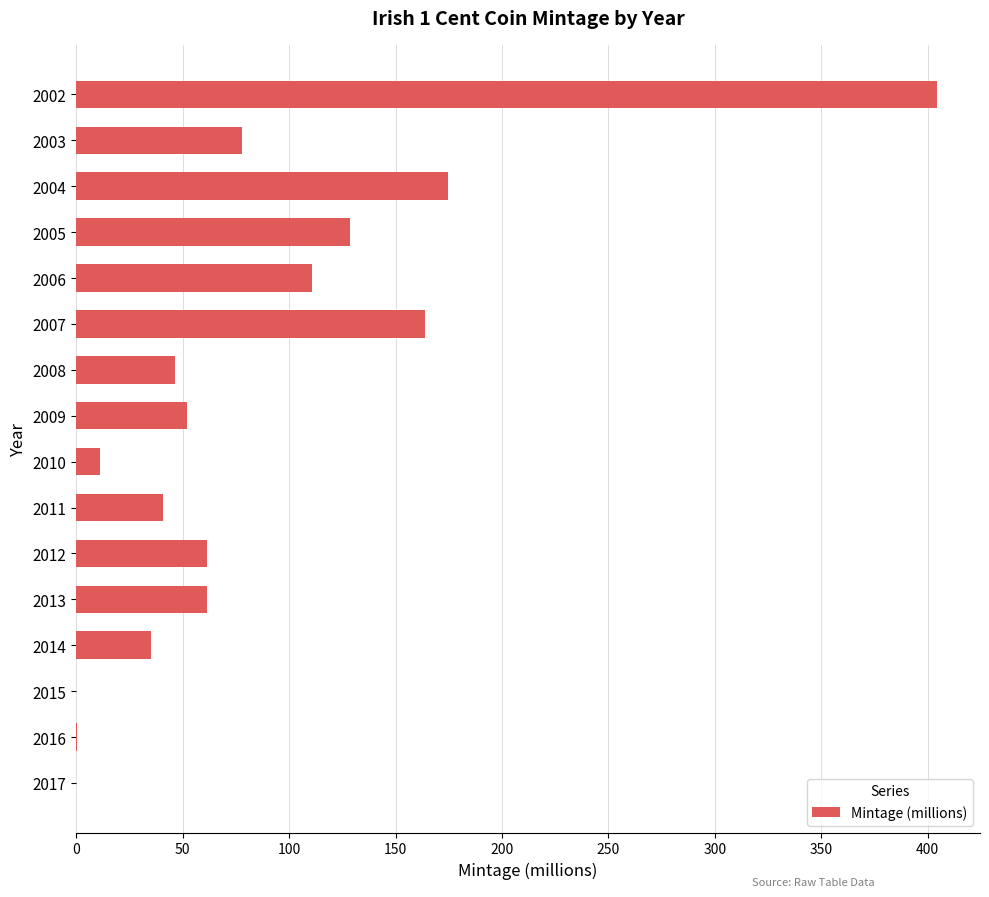

At which label is the value closest to 202?

2004